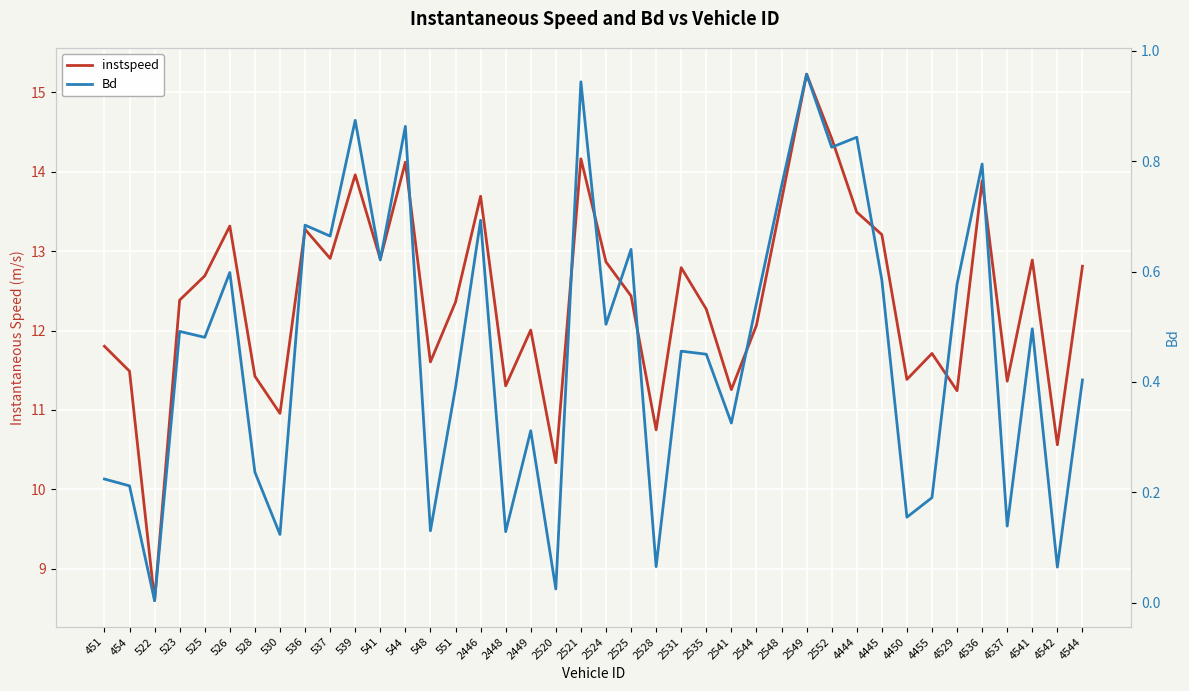

Where is instspeed nearest to the value 11?

530